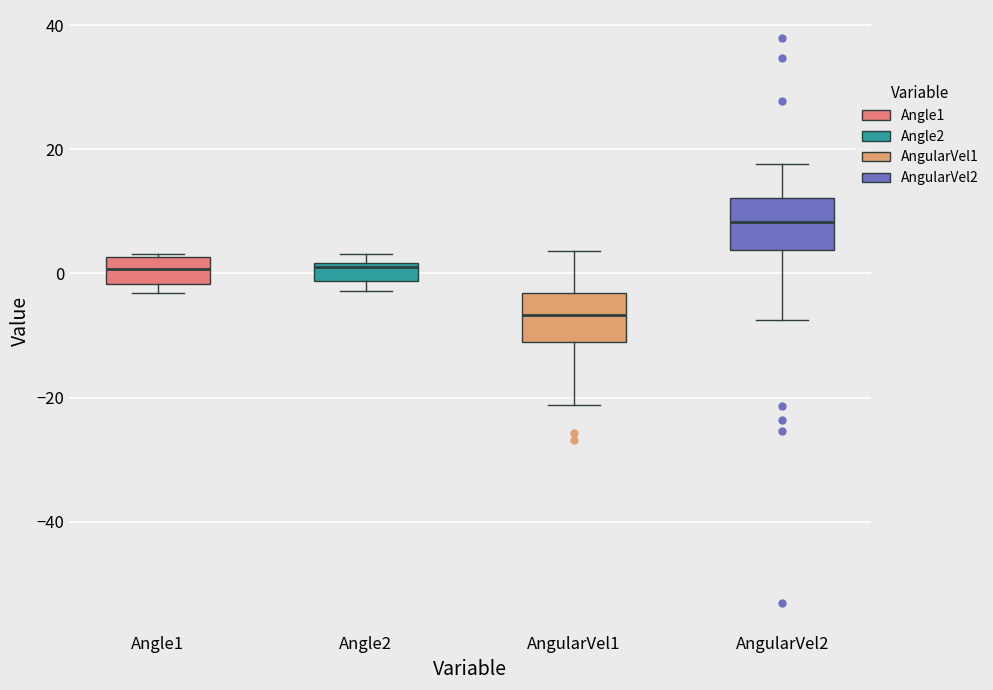

Which box has the highest median line?

AngularVel2